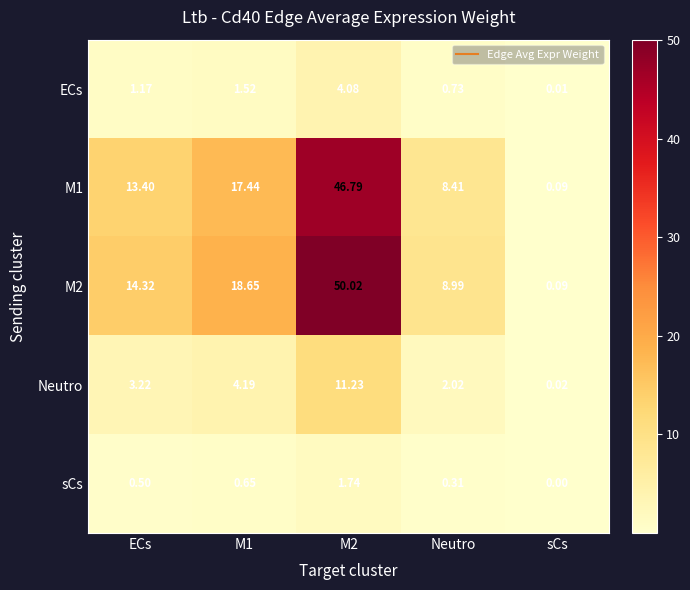

At which label does ECs first exceed 1?

ECs